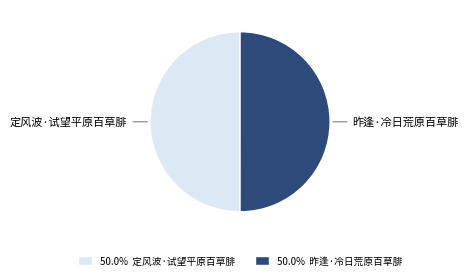

How many segments does this pie chart have?

2